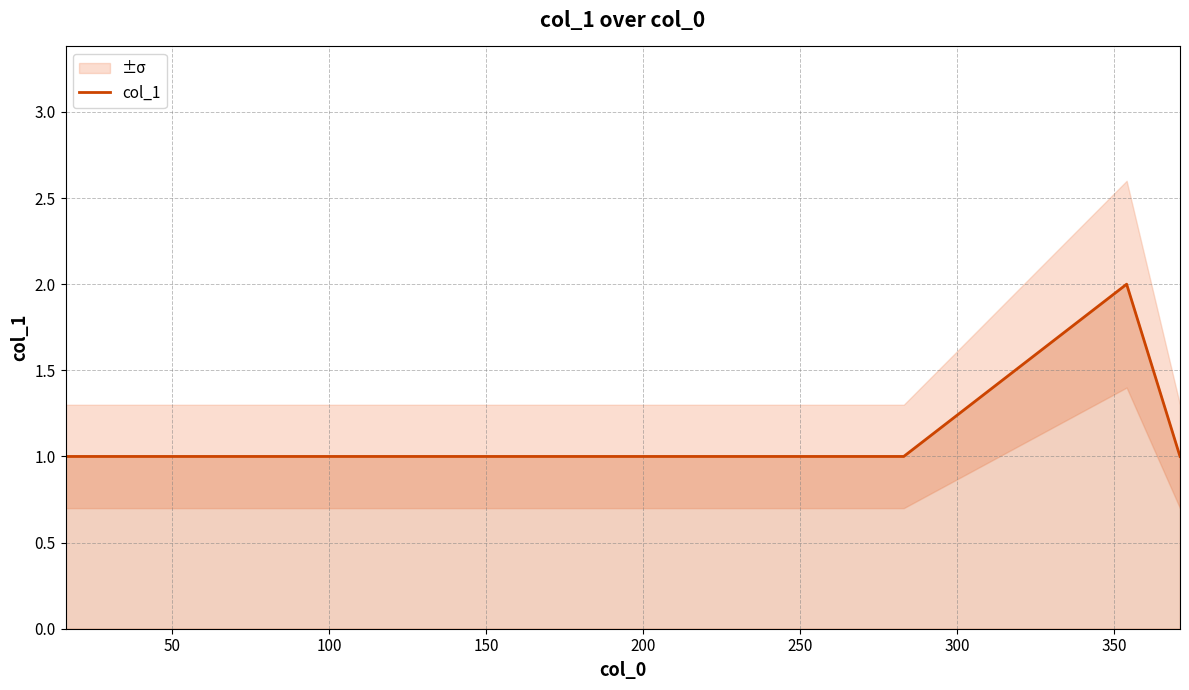

What is the approximate value at 150?

1